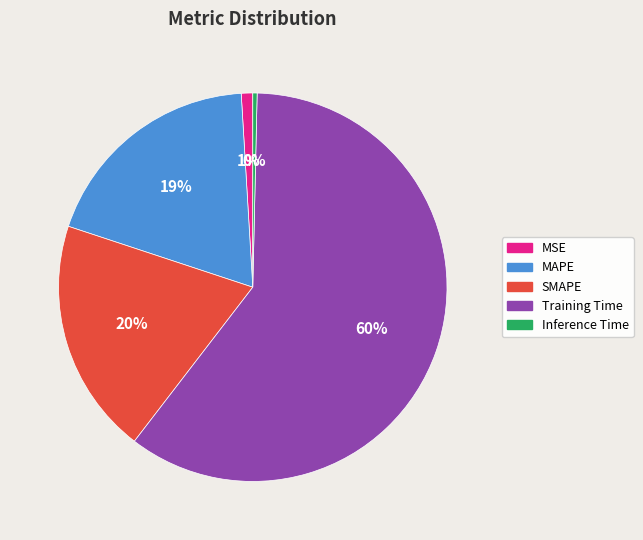

Between Inference Time and Training Time, which is larger?

Training Time